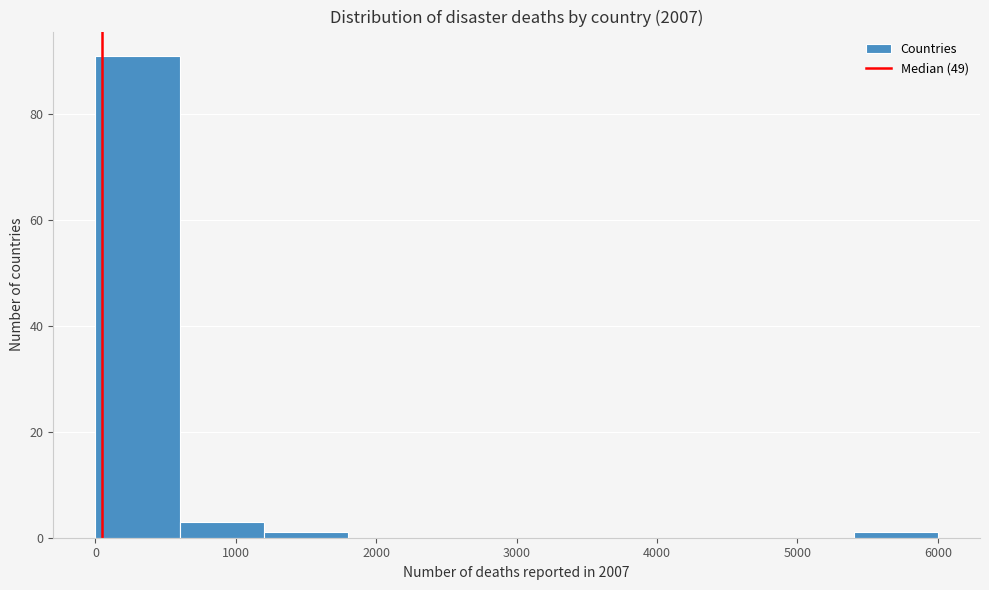

What is the height of the bar covering 0 to 600 on the x-axis? The values are not printed on the chart, so give them approximately, as read against the axis.

92